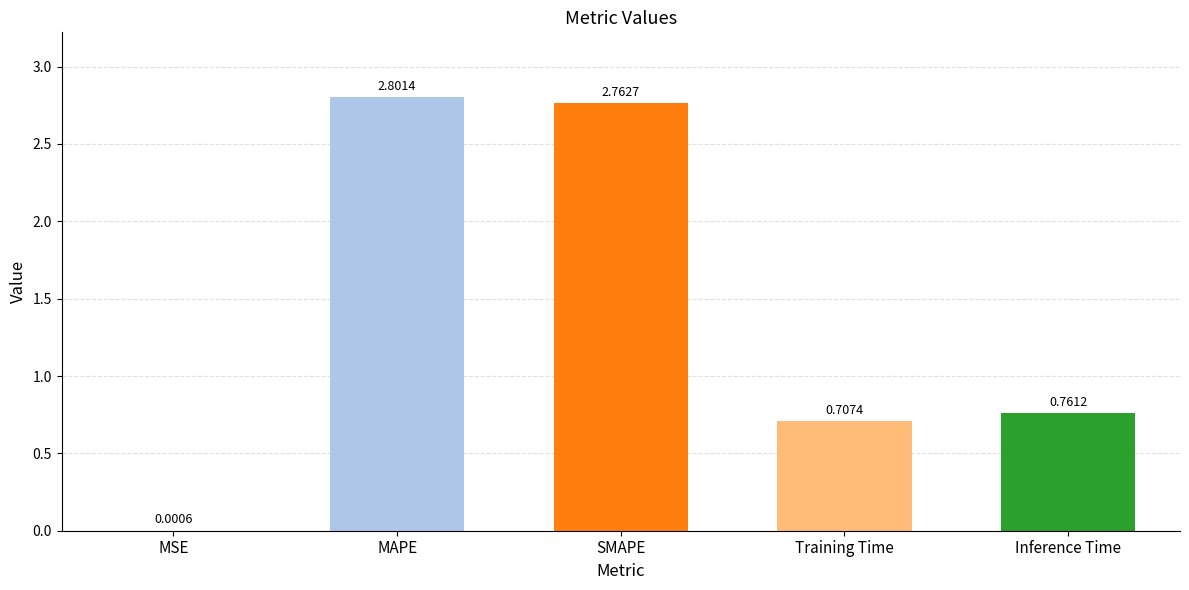

Which has a higher value, MAPE or Training Time?

MAPE